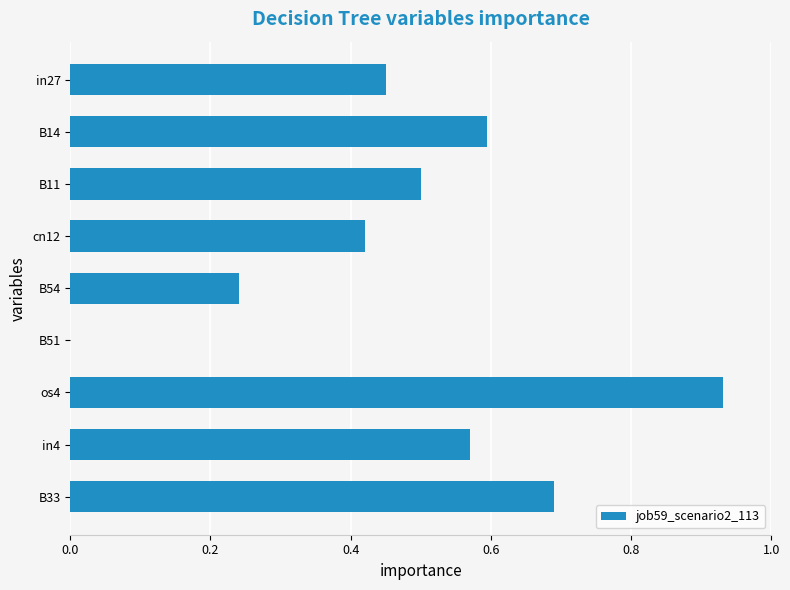

Where is the data nearest to the value 0?

B51